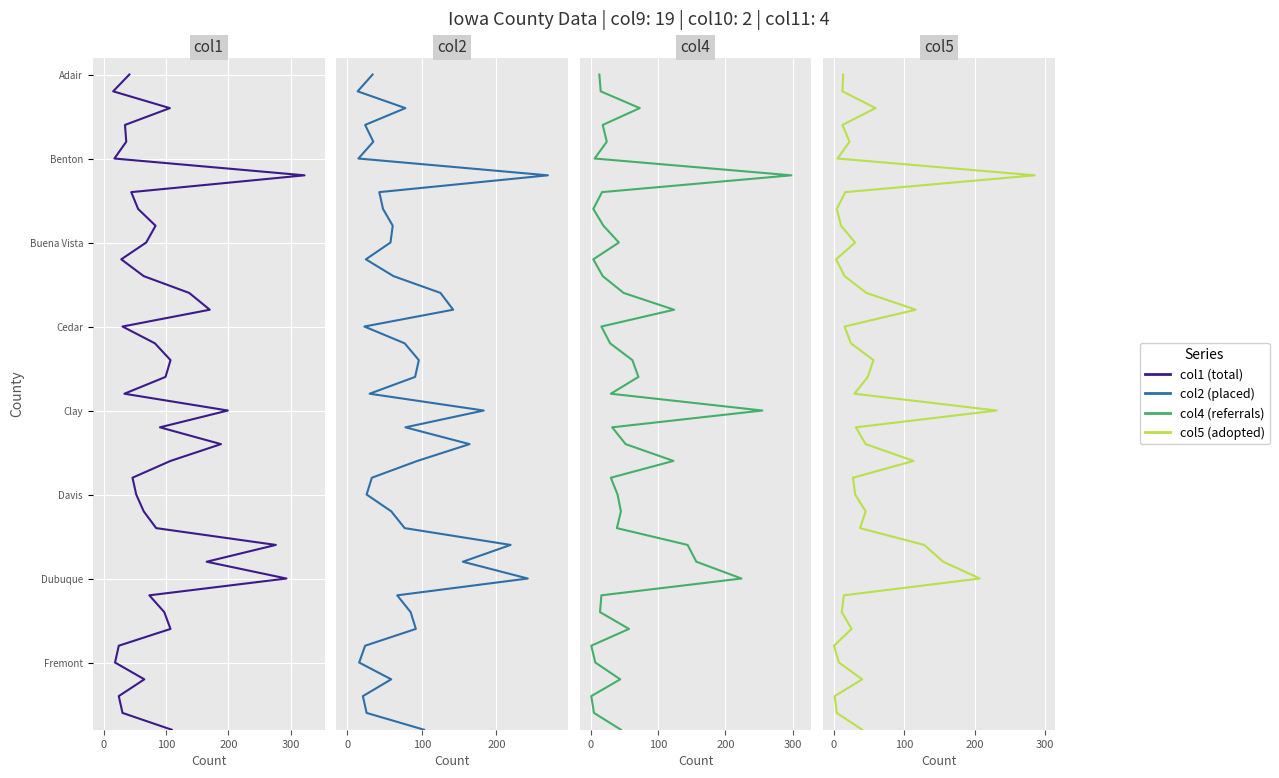

True or false: col5 has more than 0 points higher than both neighbors.

False